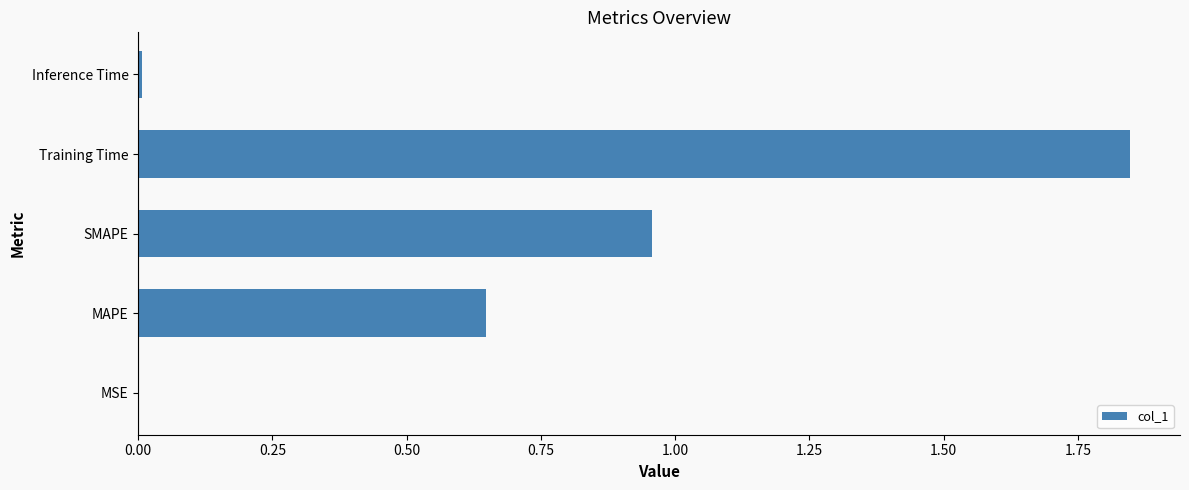

At which category does the chart reach its peak across all series?

Training Time